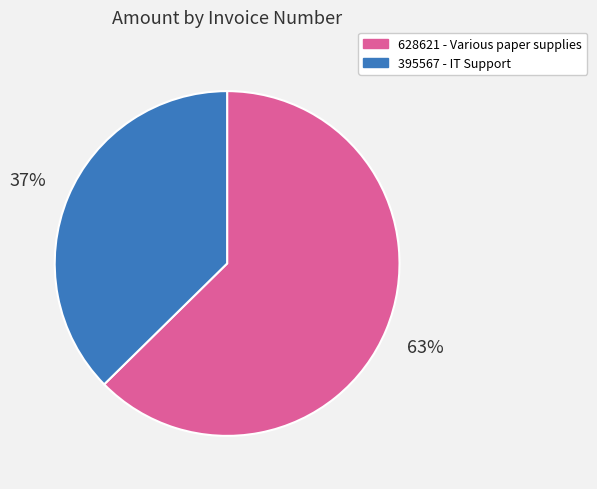

The 628621 slice represents 63% of the pie. True or false?

True